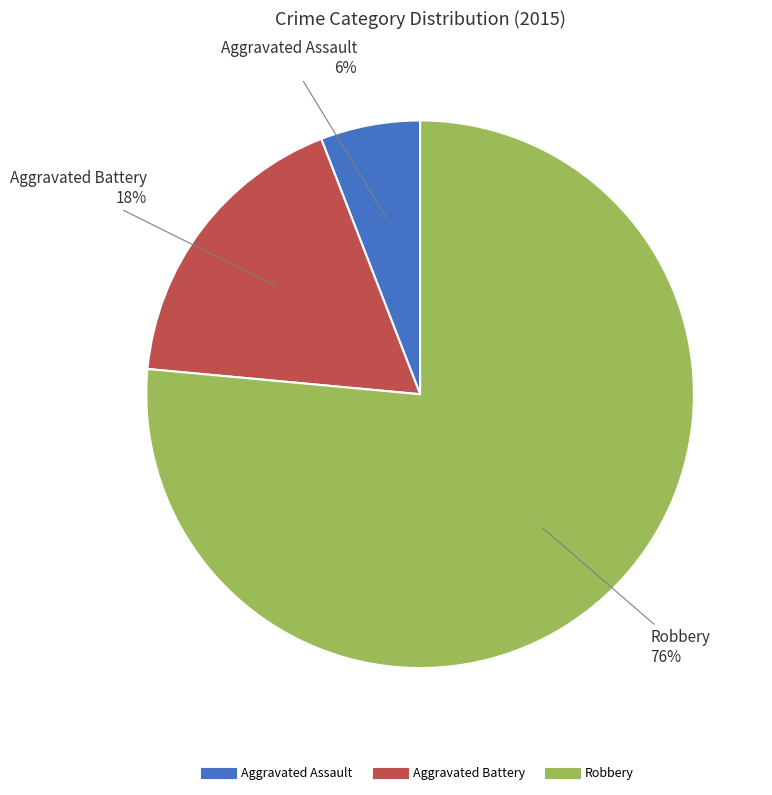

To the nearest percent, what is the average slice percentage?

33%